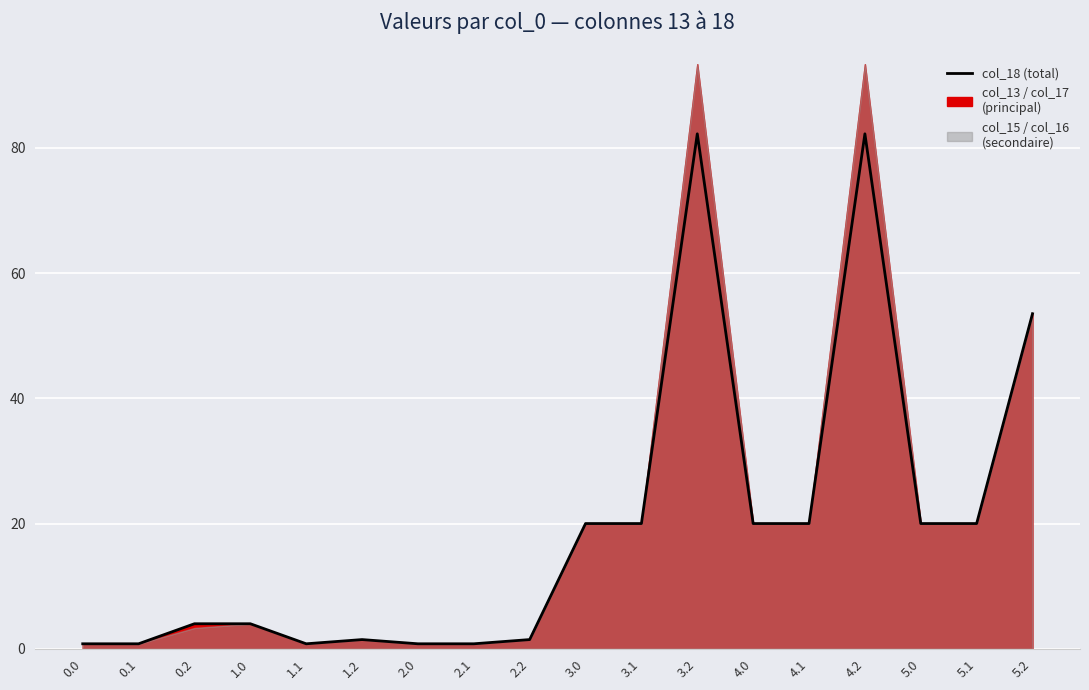

The value at 1.0 is 4.0. True or false?

True